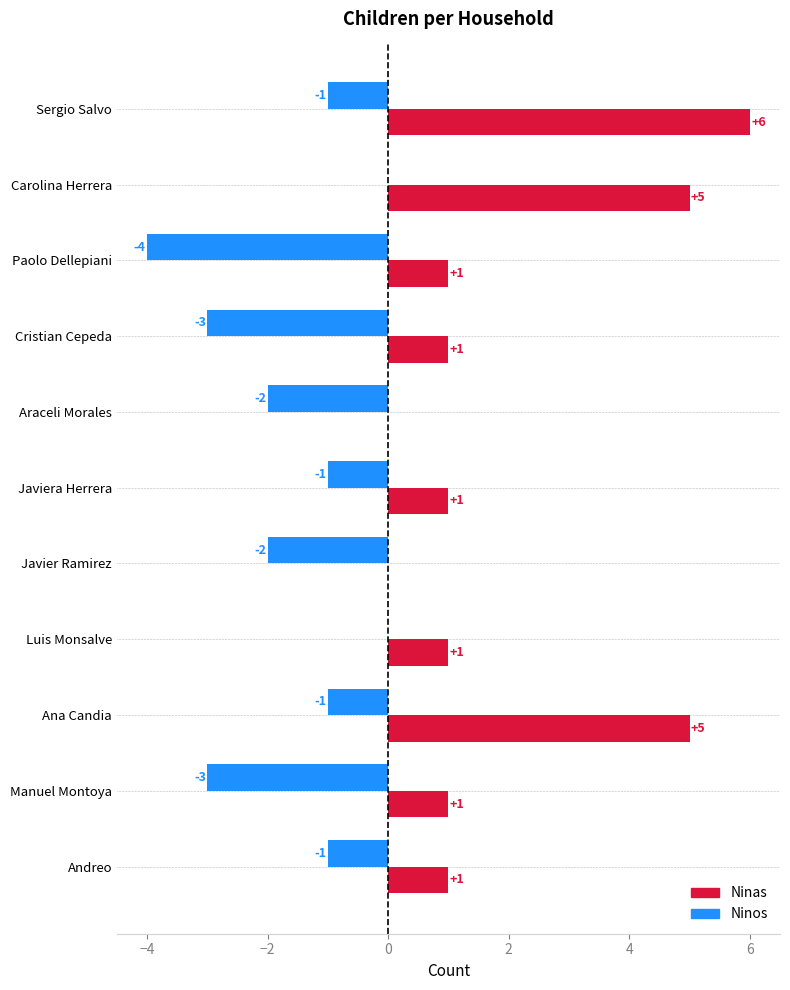

Between Javiera Herrera and Cristian Cepeda, which series saw the biggest shift?

Ninos